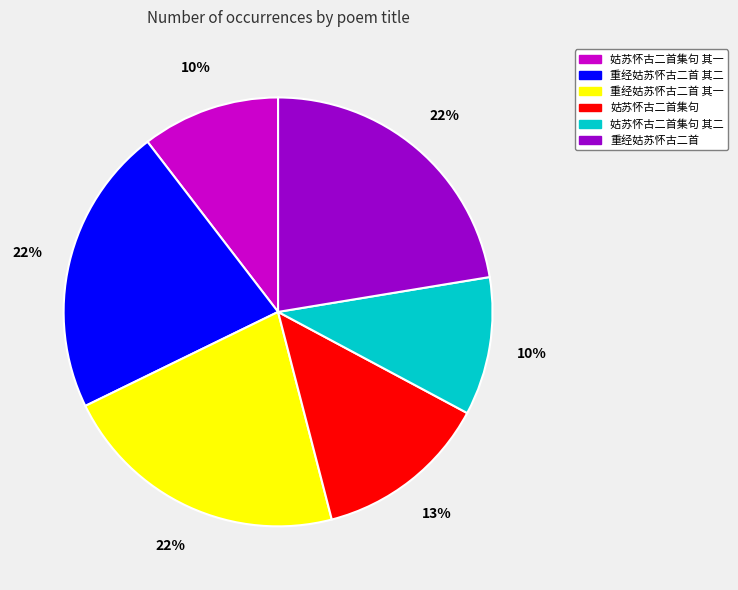

Approximately how many times larger is the value at 姑苏怀古二首集句 其一 compared to 姑苏怀古二首集句 其二?

1.0